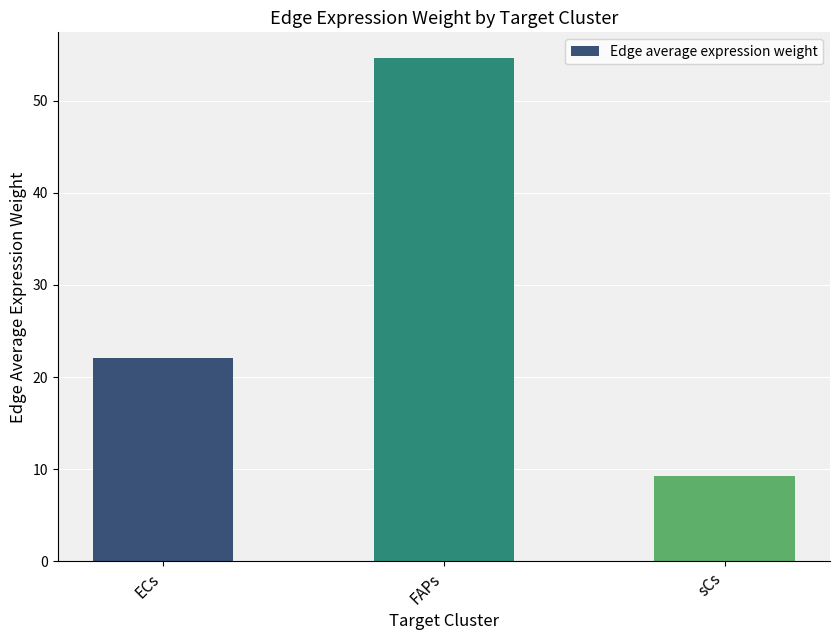

At which category does the chart reach its minimum across all series?

sCs